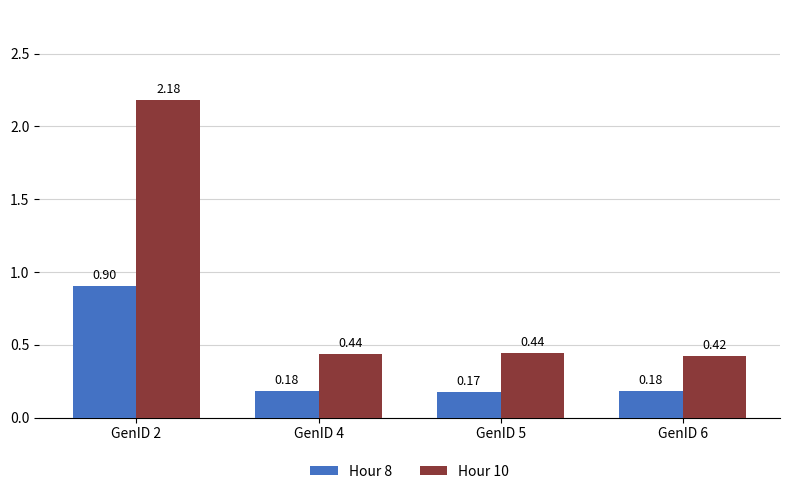

Count the number of data series in this chart.

2